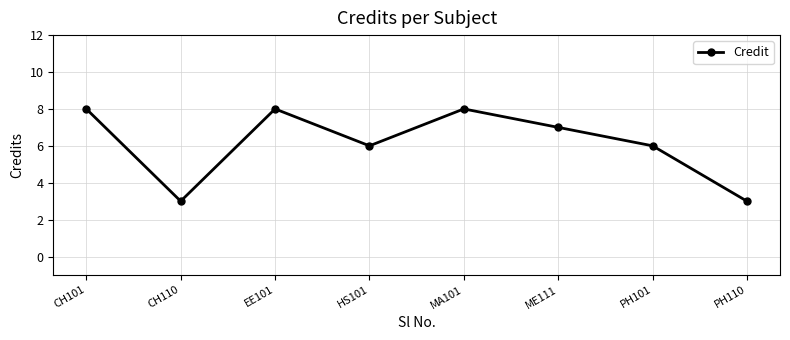

Is it true that the value at CH101 is 8?

True